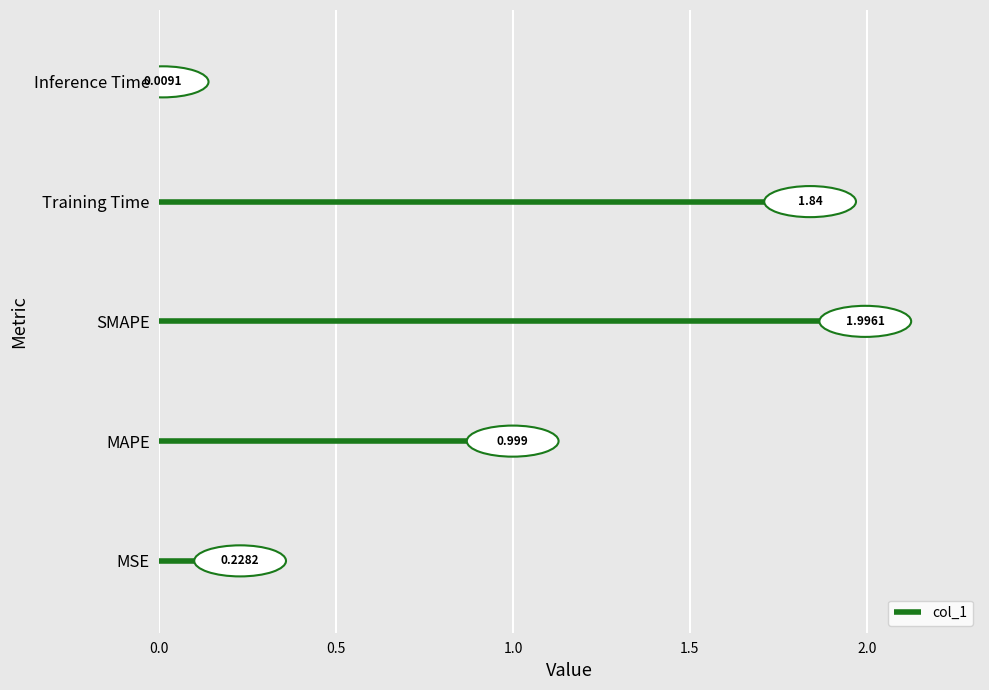

How many bars are there in total?

5